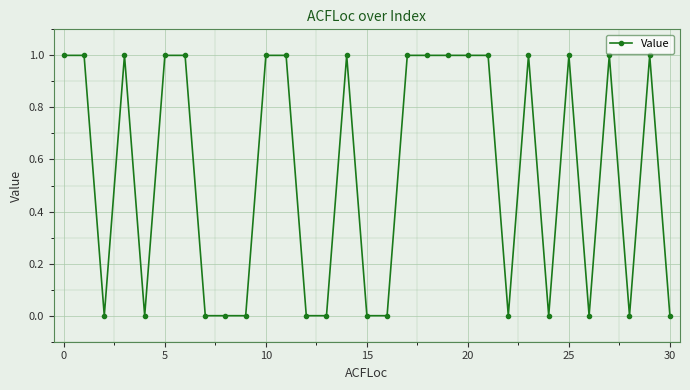

What is the value of the 15th point from the left?

1